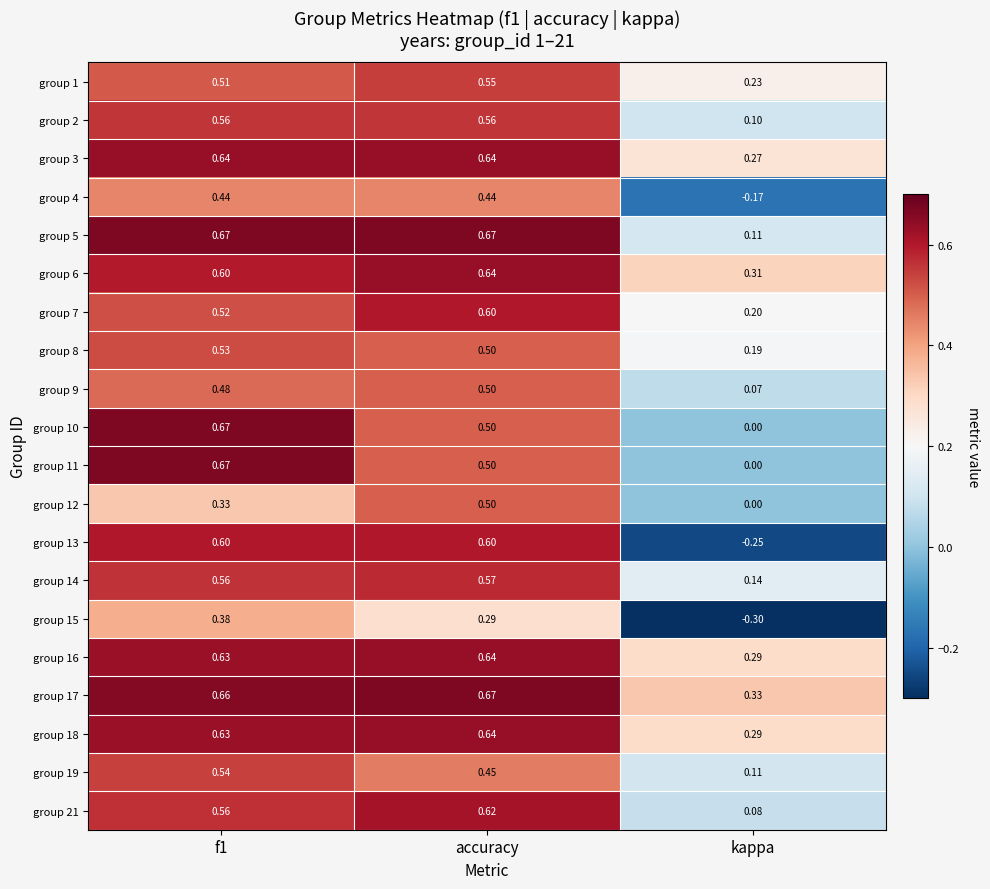

Is the value of group 10 at f1 greater than the value of group 16 at kappa?

Yes